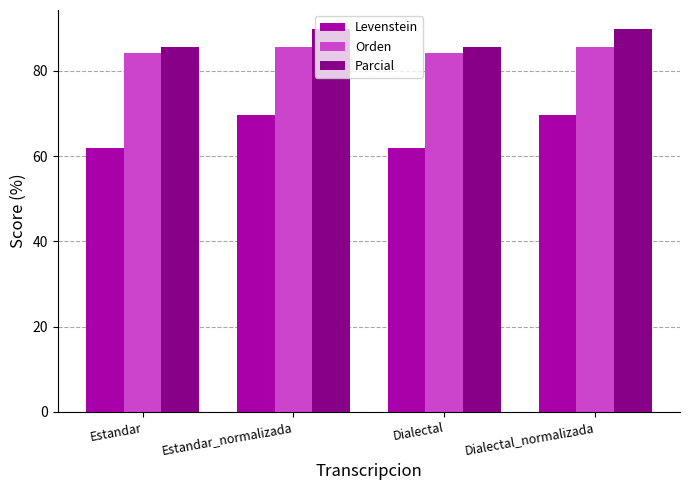

How many data points in Parcial are above 89?

2